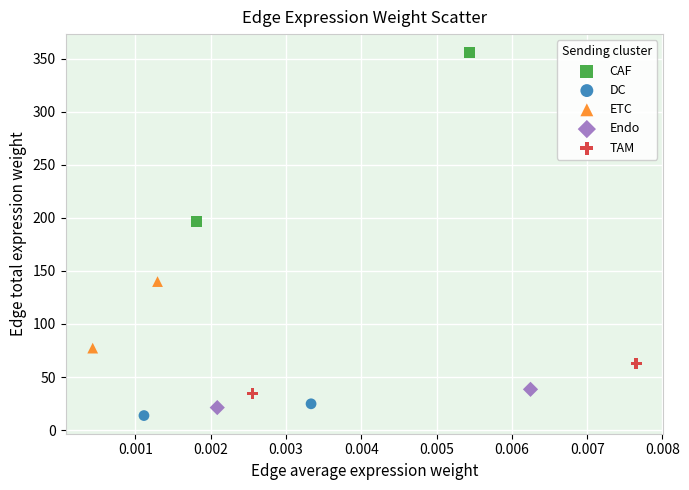

Which series reaches the minimum Y coordinate?

DC